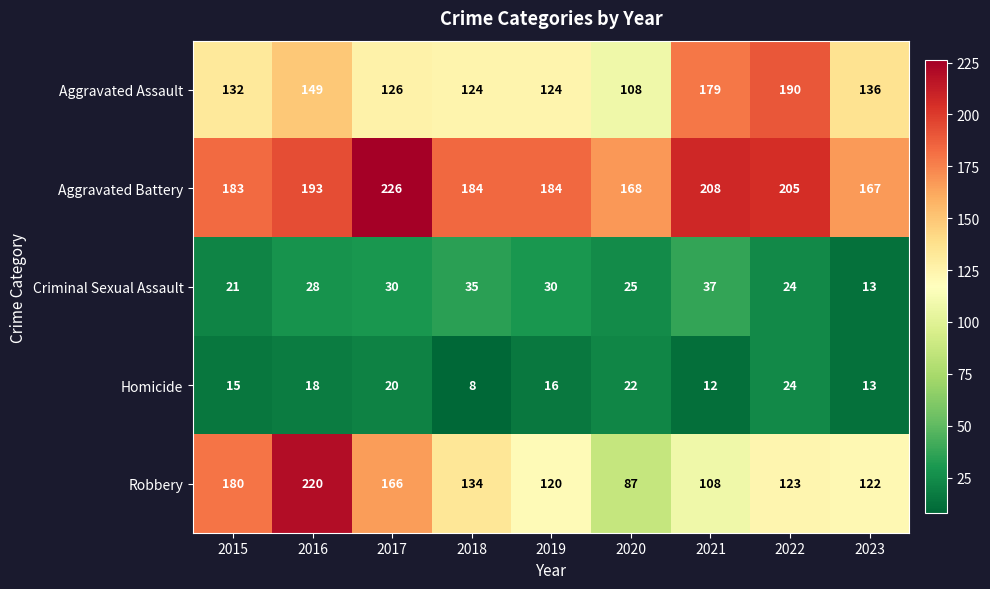

Is the value of Criminal Sexual Assault at 2018 greater than the value of Robbery at 2017?

No